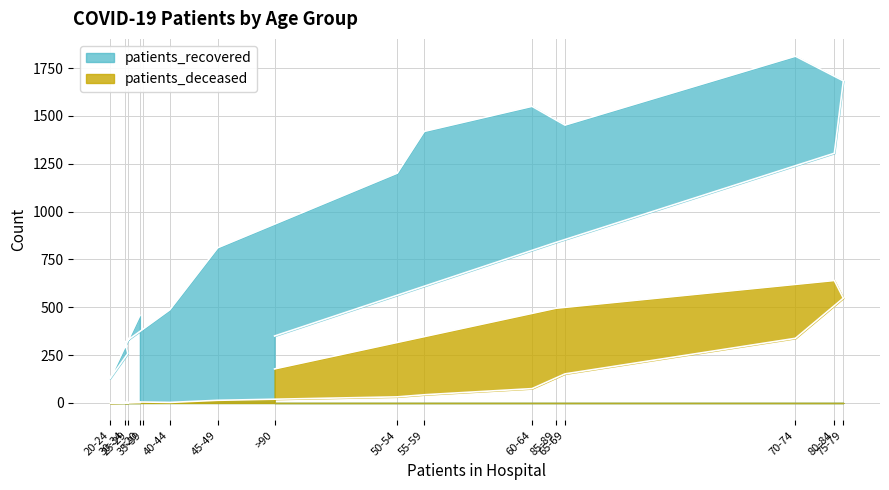

Is it true that patients_recovered equals 1201 at 50-54?

True